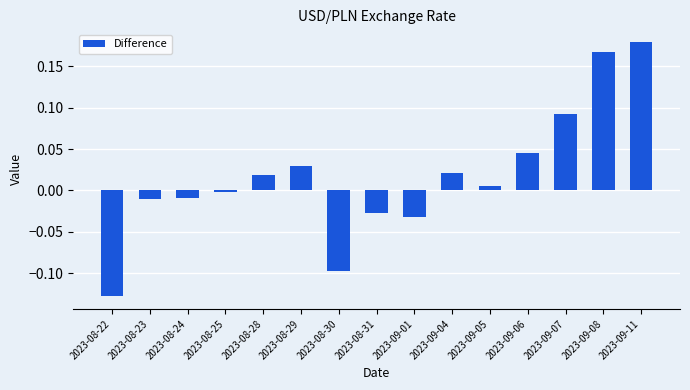

Between 2023-09-05 and 2023-08-22, which is larger?

2023-09-05